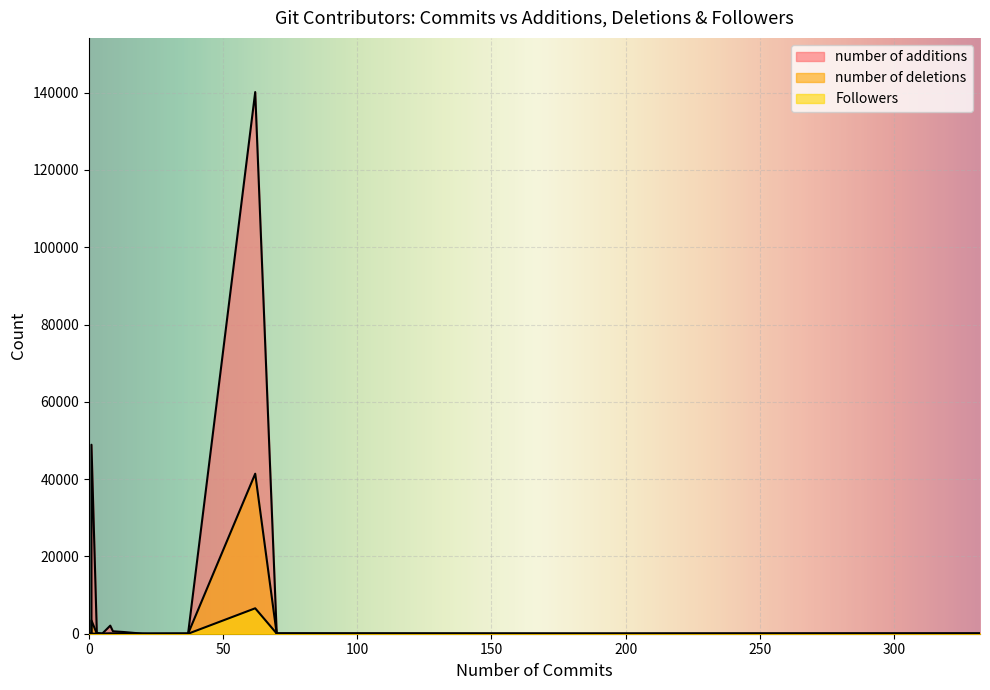

The value of number of additions at 29 is 9. True or false?

False